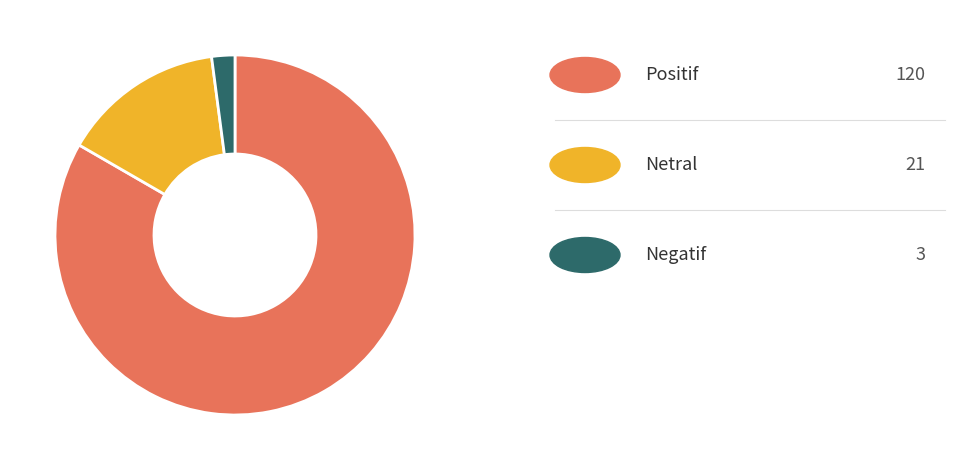

Count the number of slices in the pie.

3